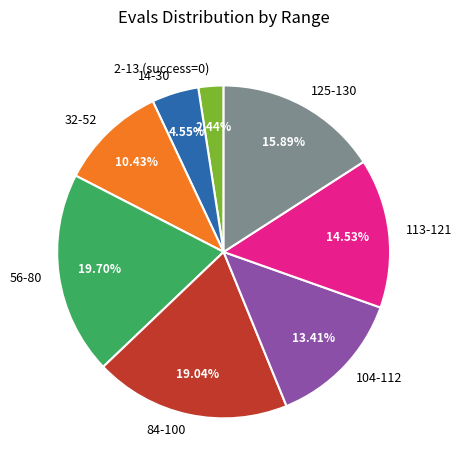

Count the number of slices in the pie.

8